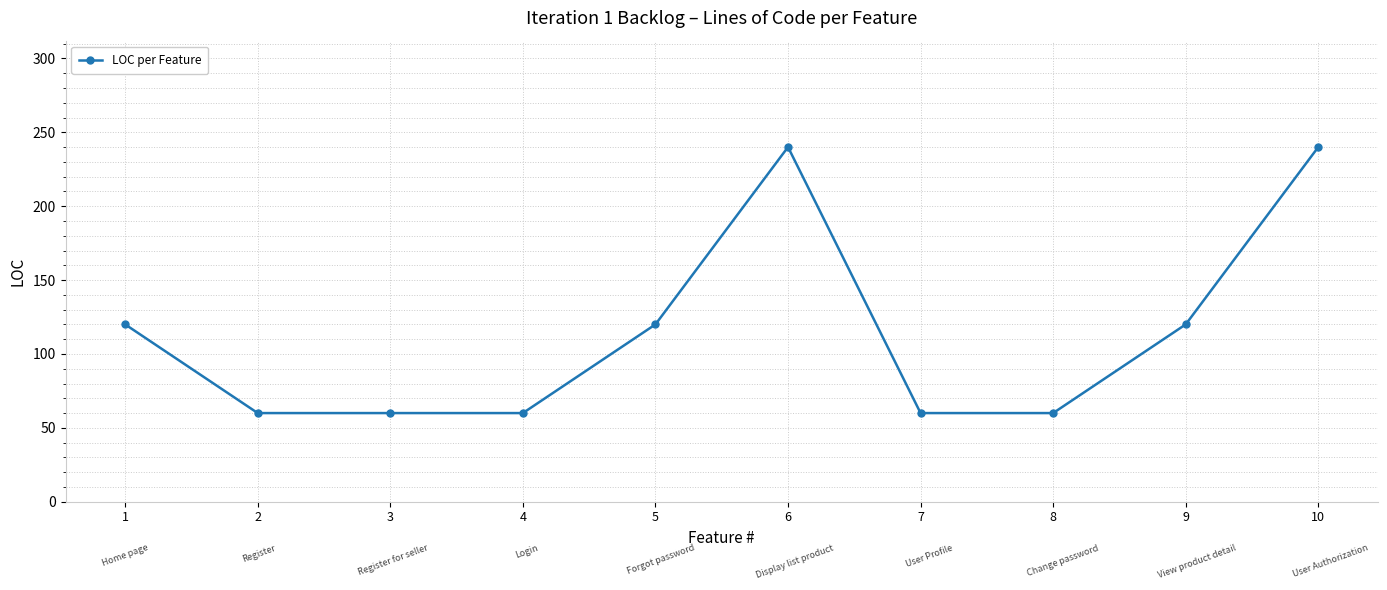

What is the value of the 1st point from the left?

120